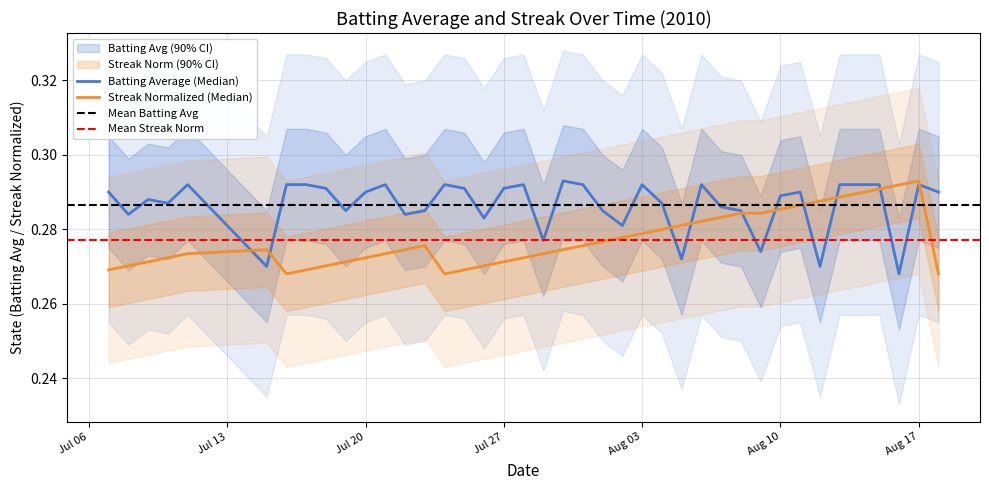

Which label corresponds to the largest value in the chart?

2010-07-30